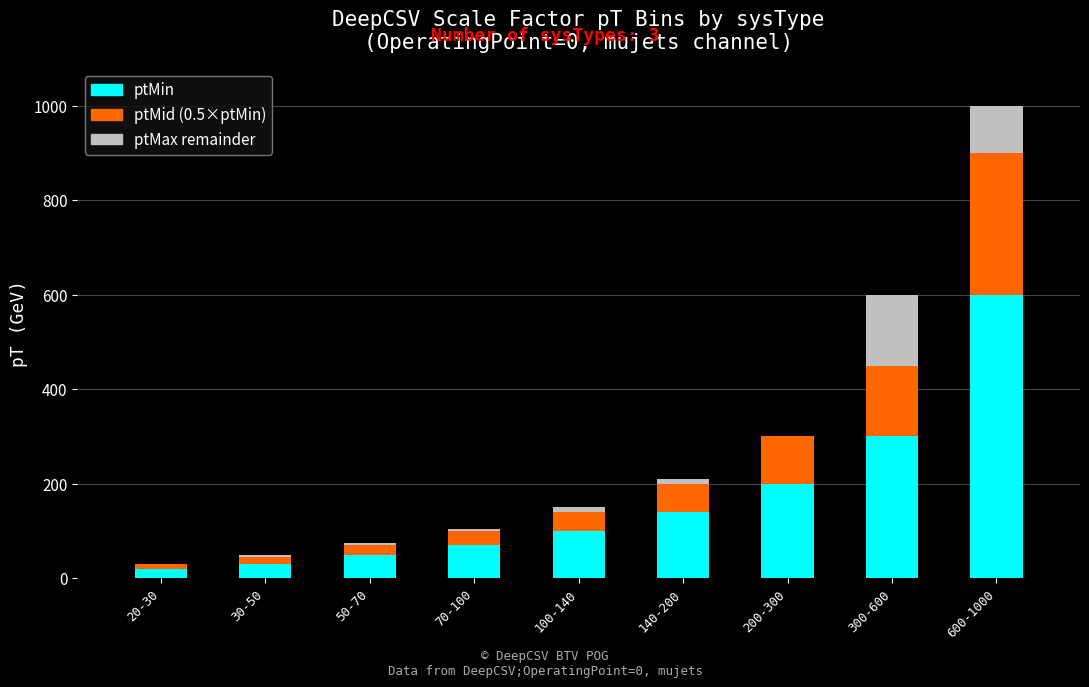

At which label does ptMid (0.5×ptMin) reach its peak?

600-1000